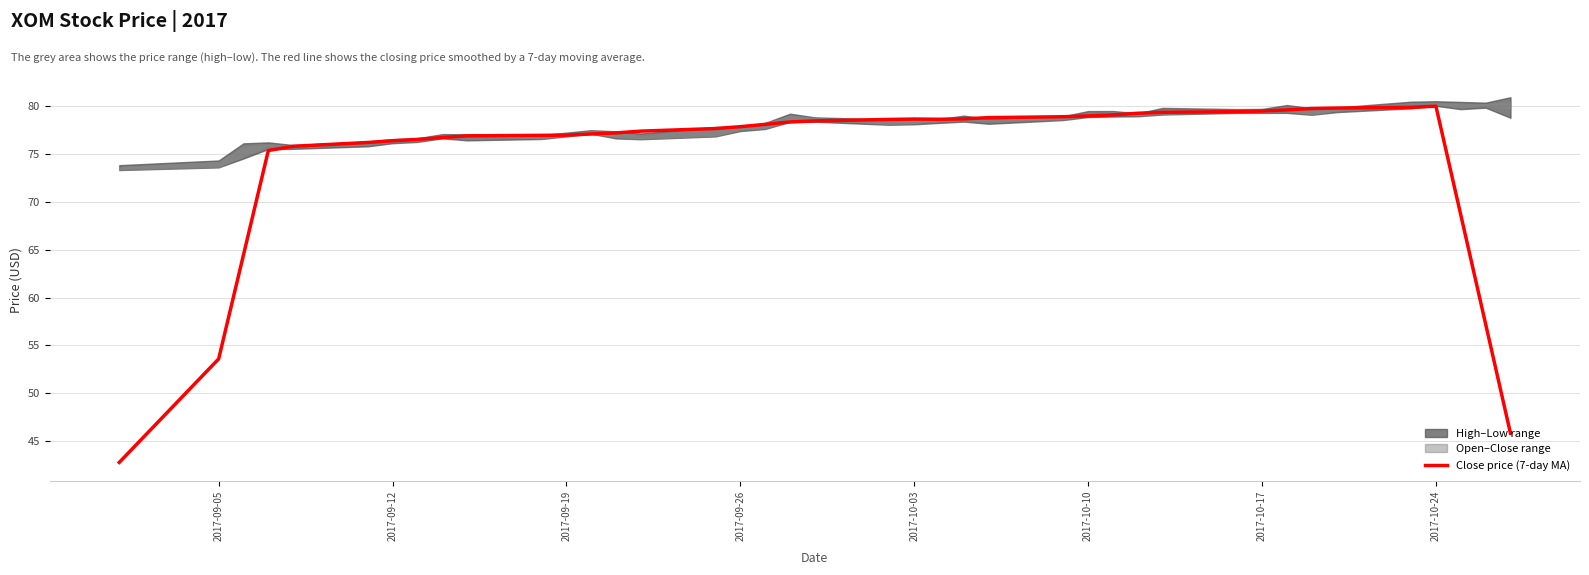

How many lines are shown in the chart?

1